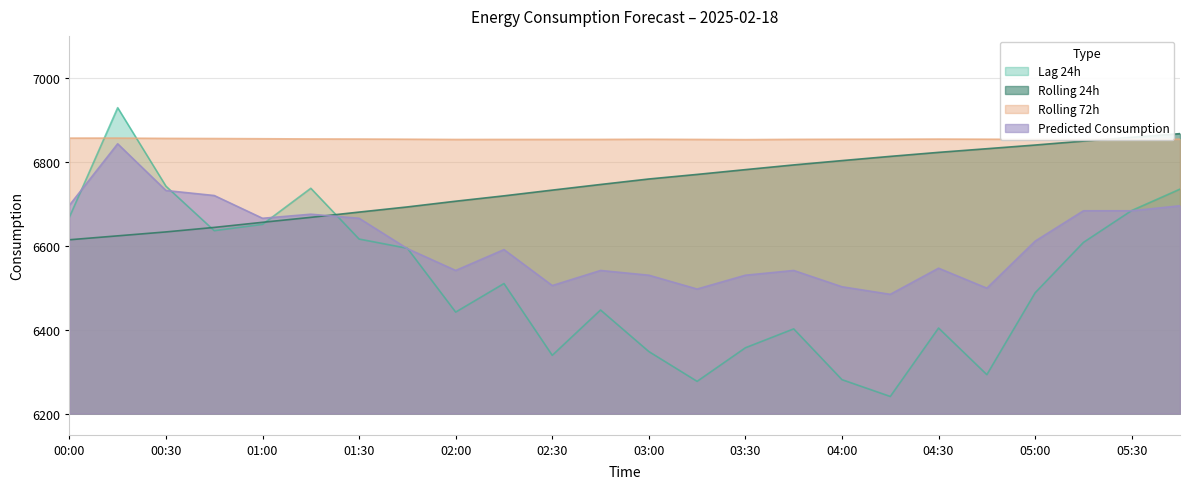

True or false: Predicted_Consumption and rolling_72h intersect in this chart.

False